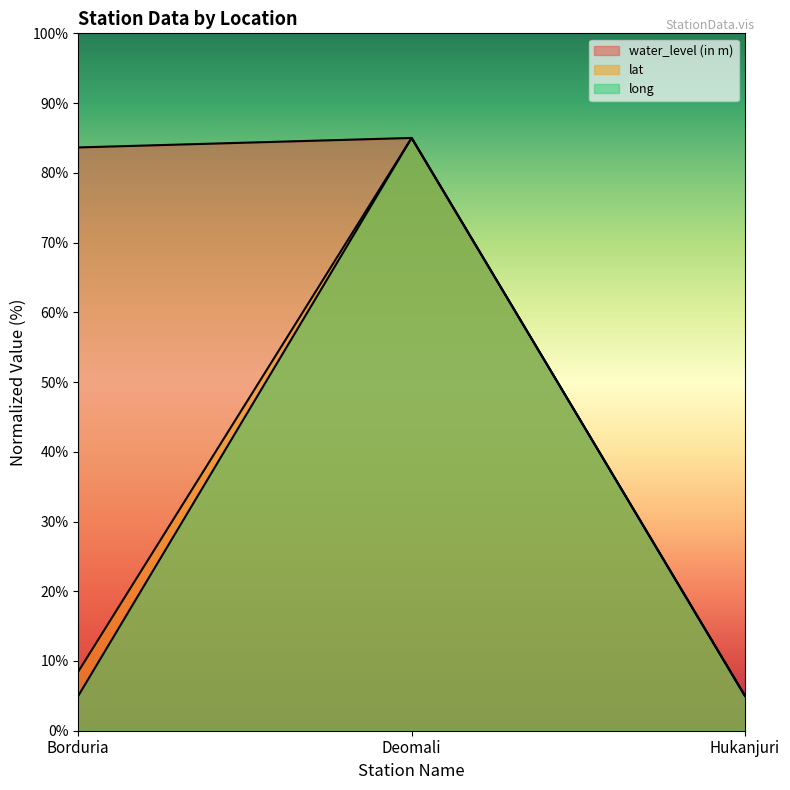

What is the difference between the second highest and minimum values in the water_level (in m) series?

78.6